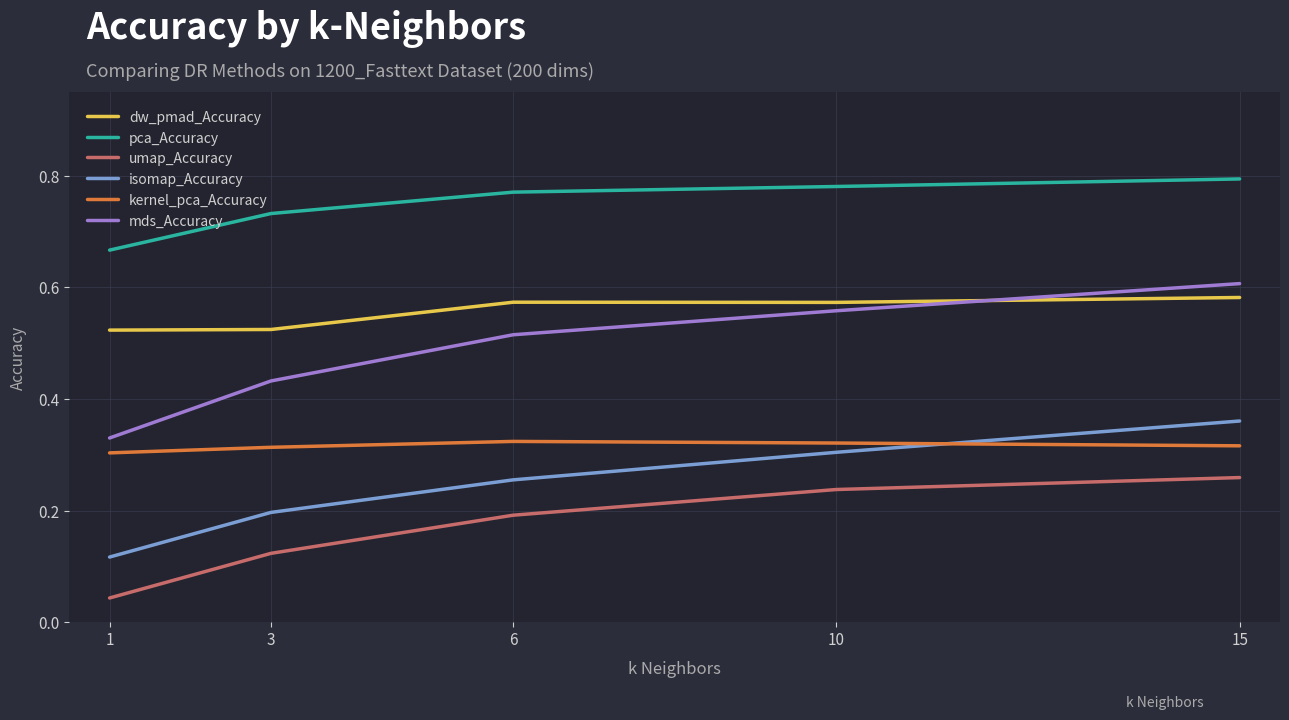

At which category is the sum across all series the highest?

15